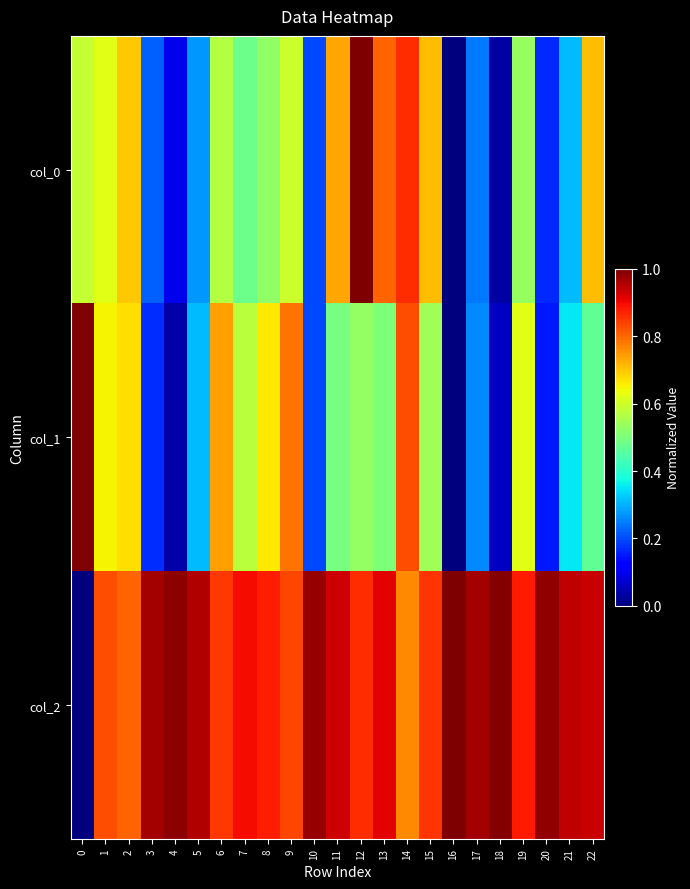

At how many categories does at least one series exceed 0?

23